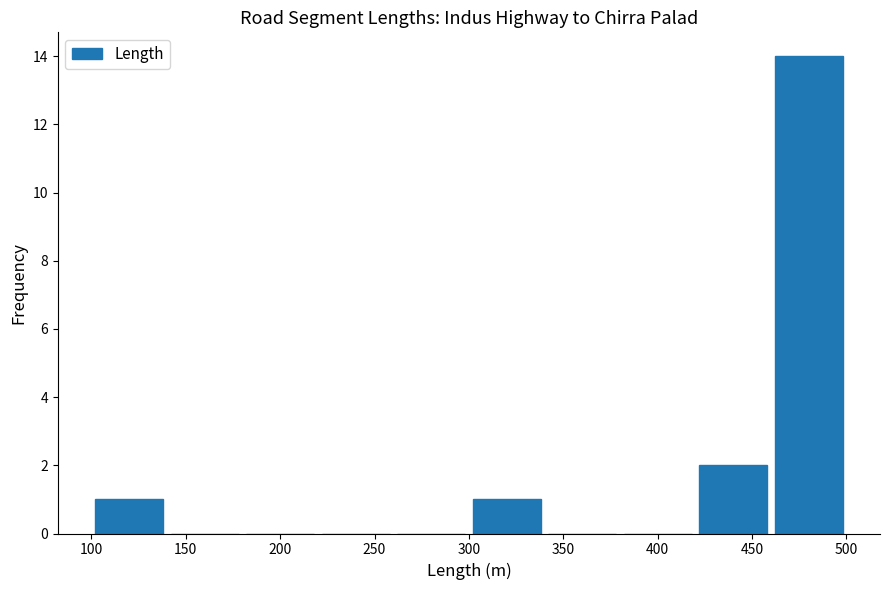

Which range on the x-axis has the tallest bar?

460 to 500